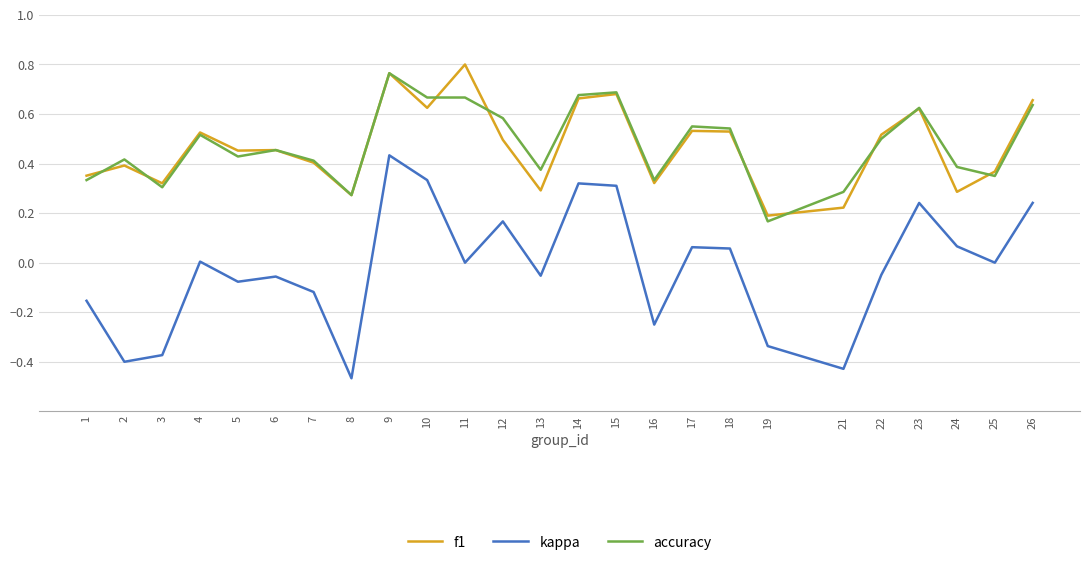

Which category has the lowest value in the kappa series?

8